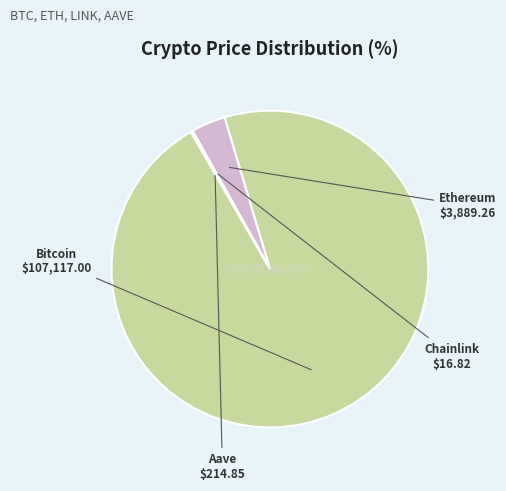

Which category accounts for the majority?

Bitcoin